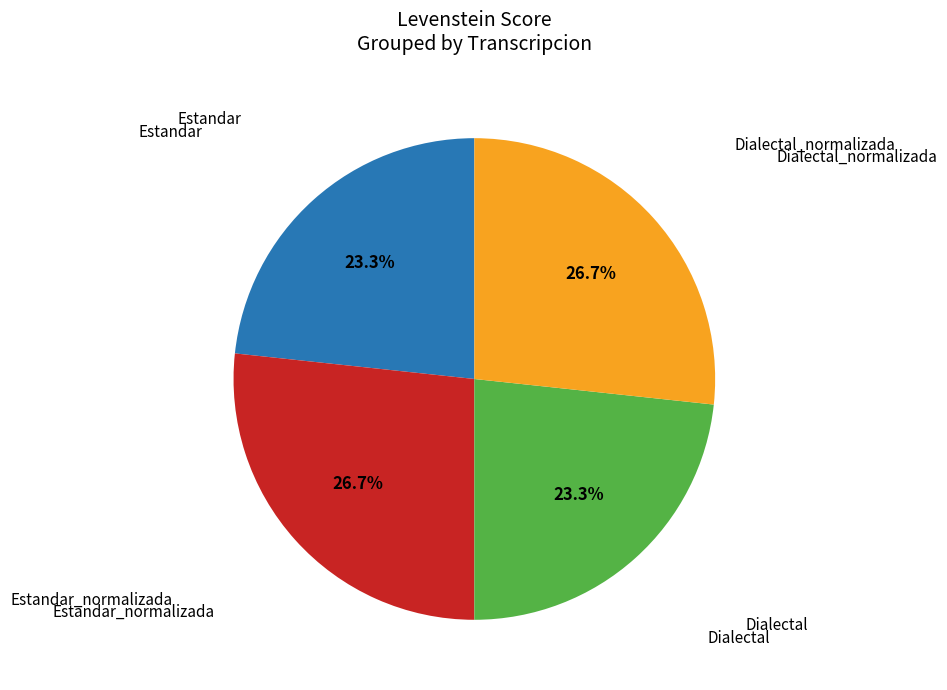

Is there a majority slice in this chart?

No